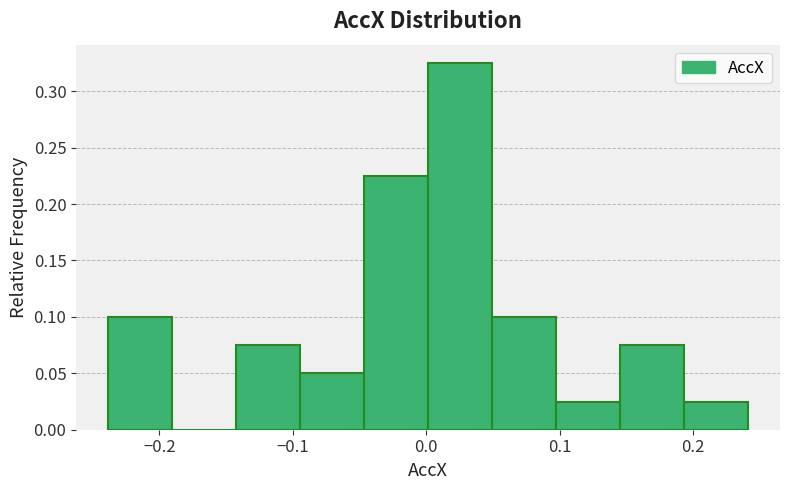

Which range on the x-axis has the tallest bar?

0.00 to 0.05